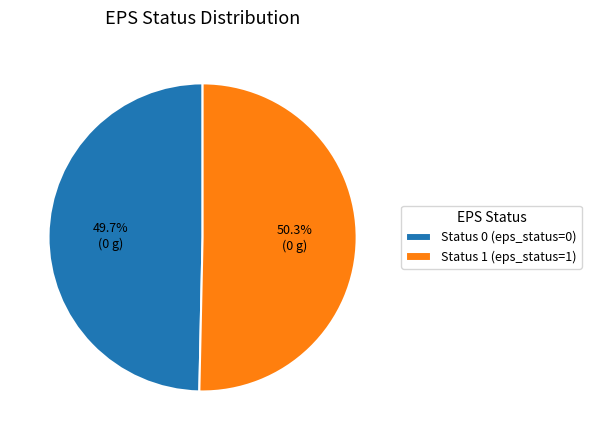

Rank the categories by value from highest to lowest.

Status 1 (eps_status=1), Status 0 (eps_status=0)